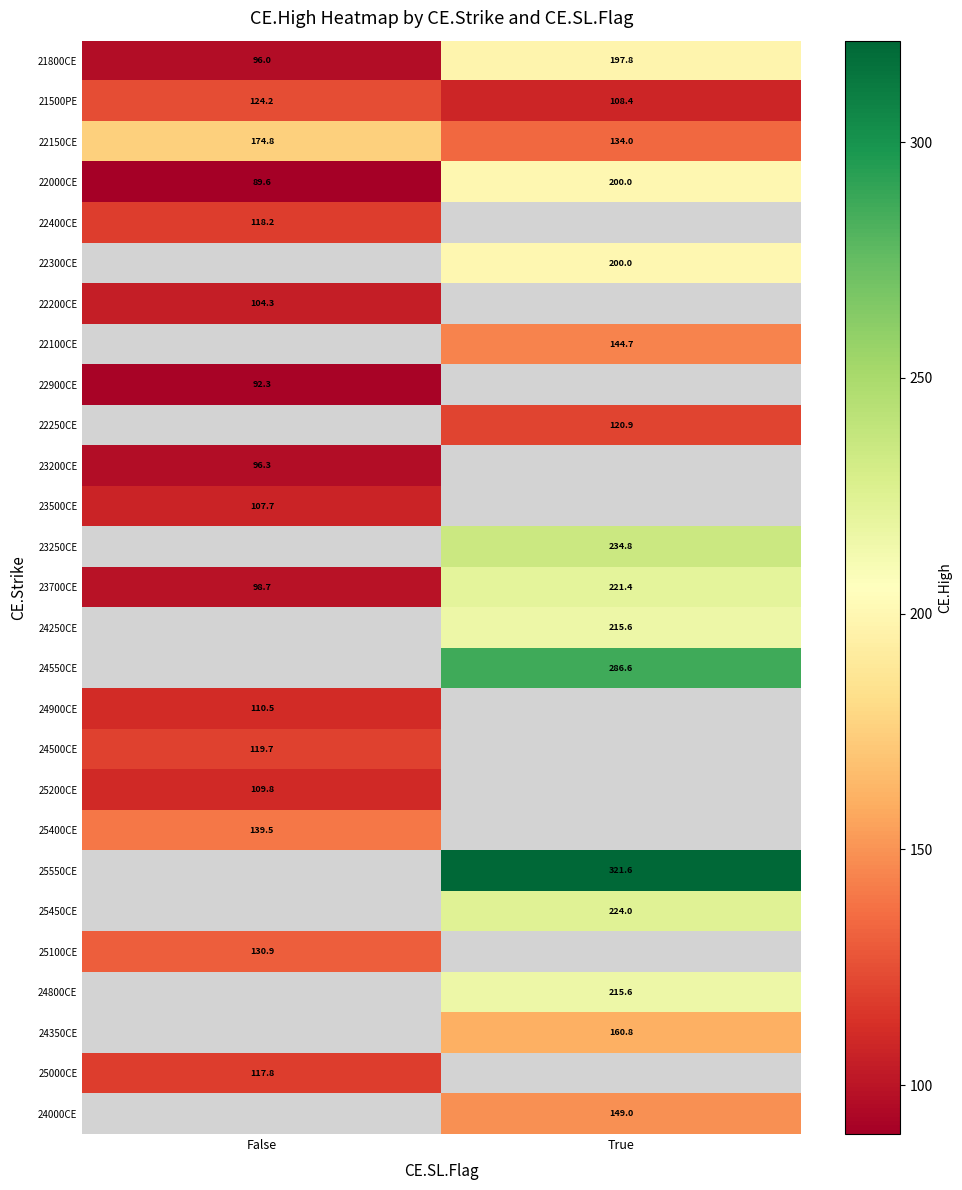

What is the maximum value for 21800CE?

197.8